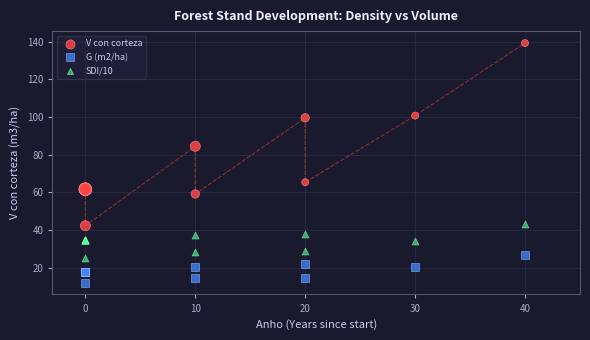

Which series contains the highest Y value?

V con corteza